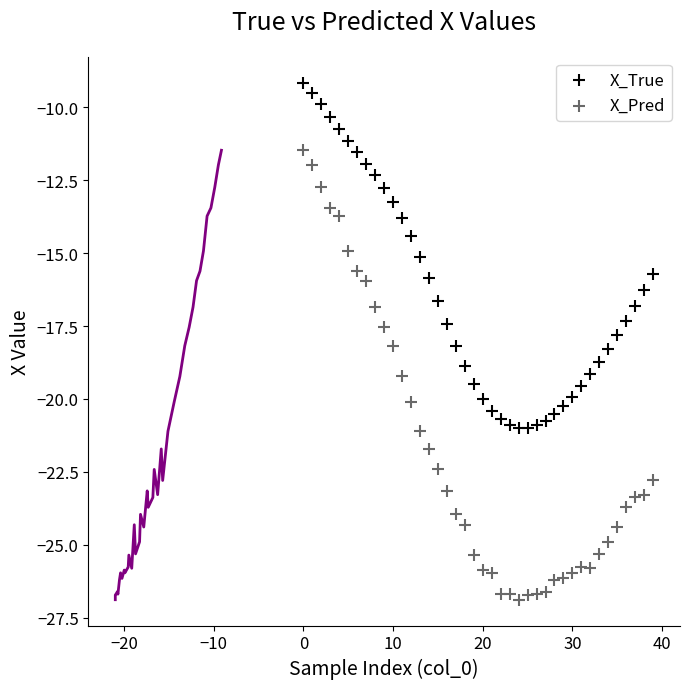

Which series has the widest spread of Y values?

X_Pred